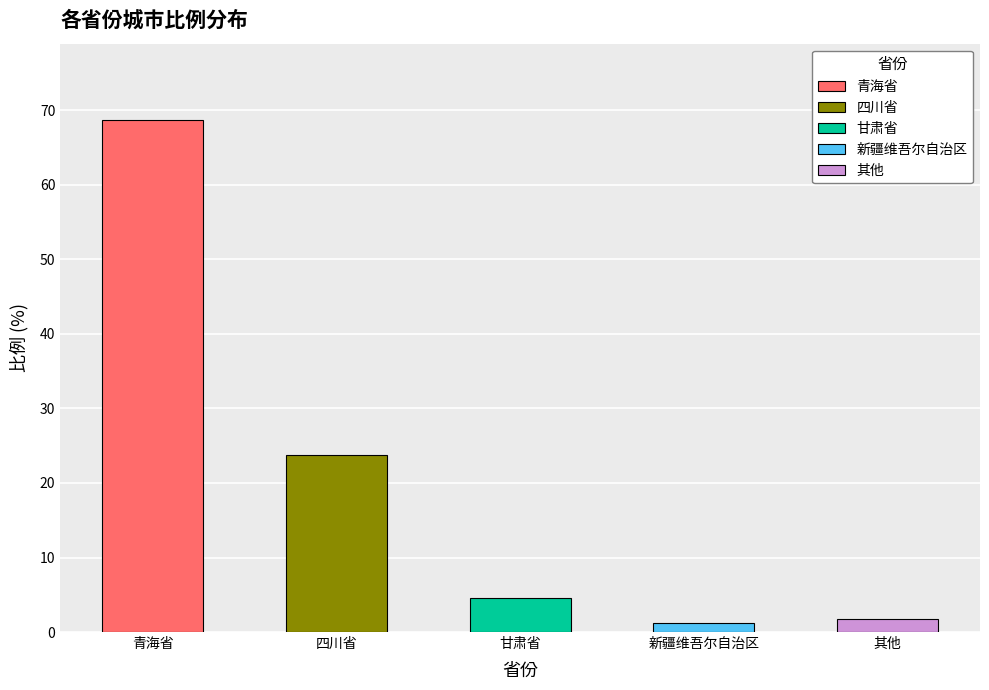

What is the sum of all 四川省 values?

23.8